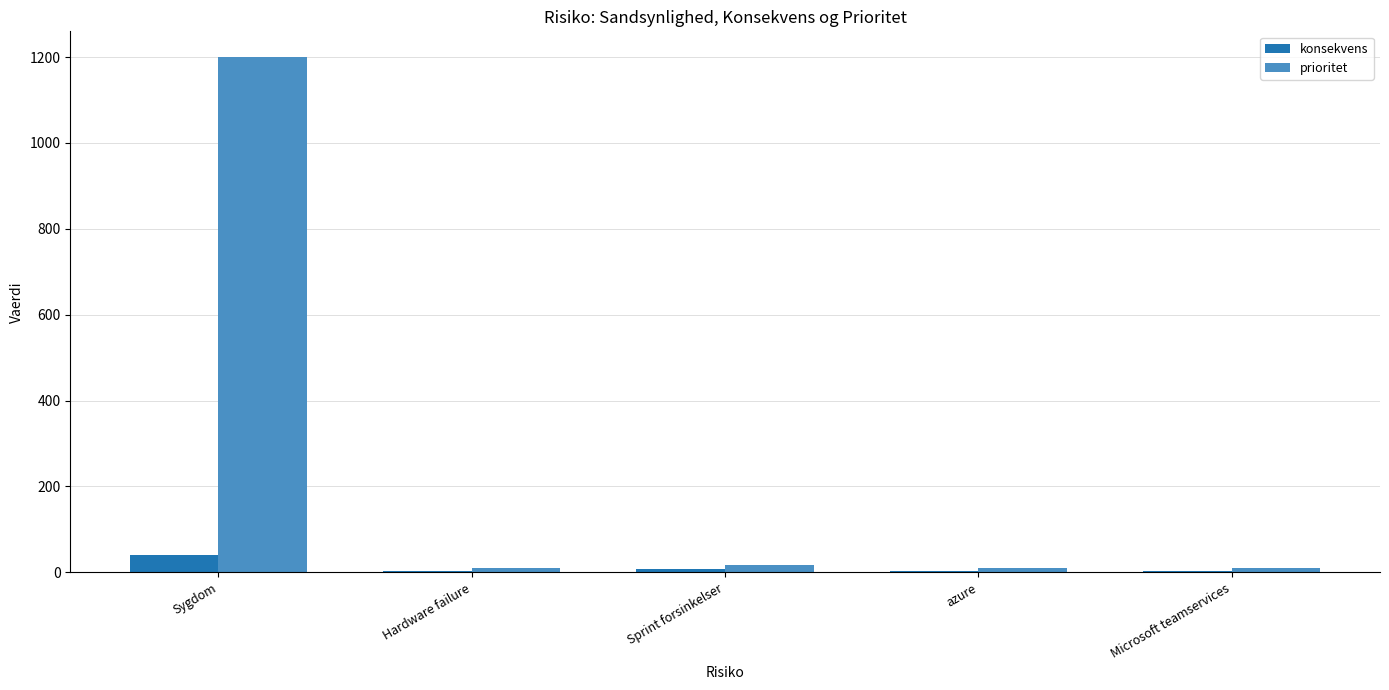

What is the maximum value shown in the chart?

1200